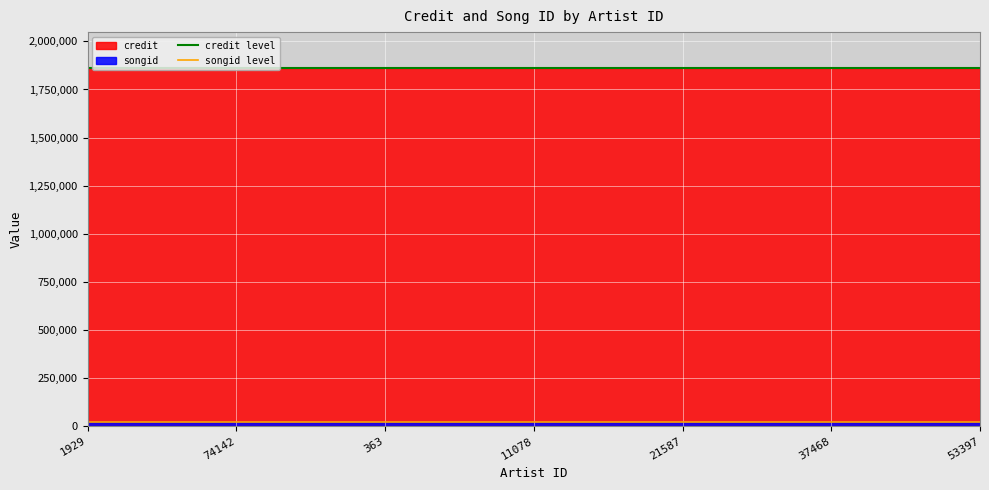

What is the value of the songid level point at the 1st from the left?

23555